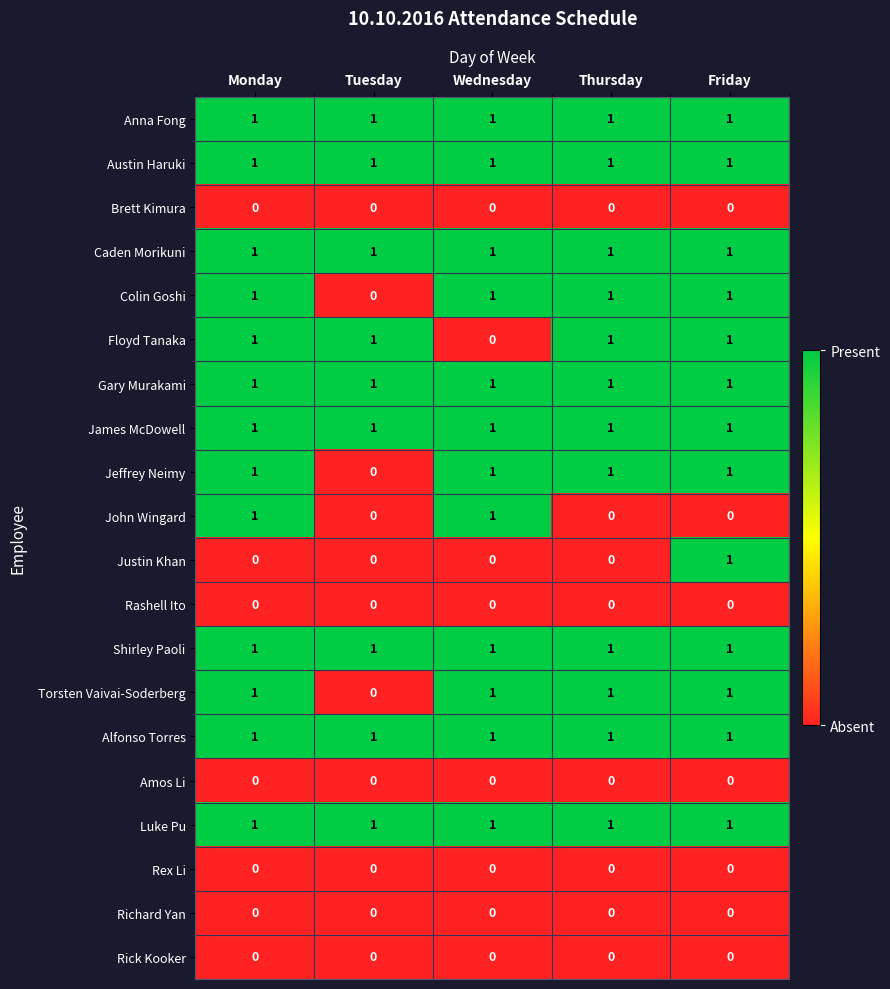

The value of Justin Khan at Tuesday is 0. True or false?

True